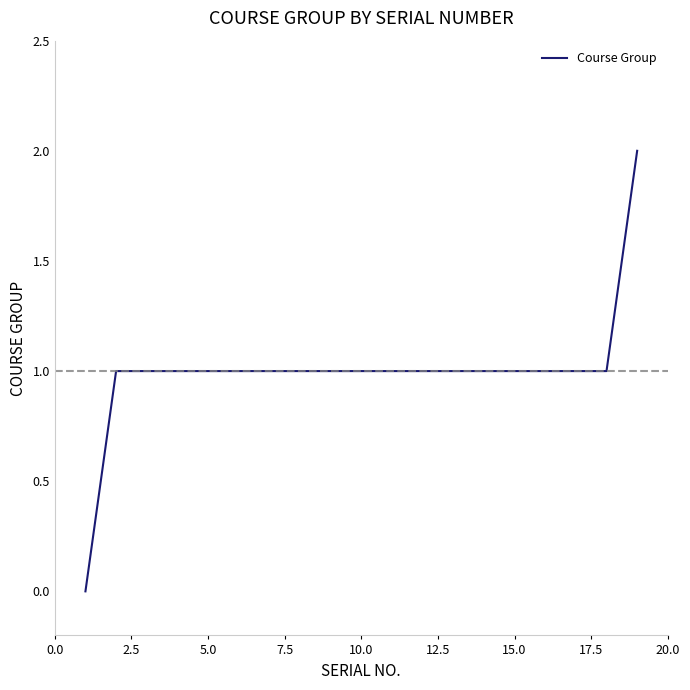

Count the number of categories in the chart.

19